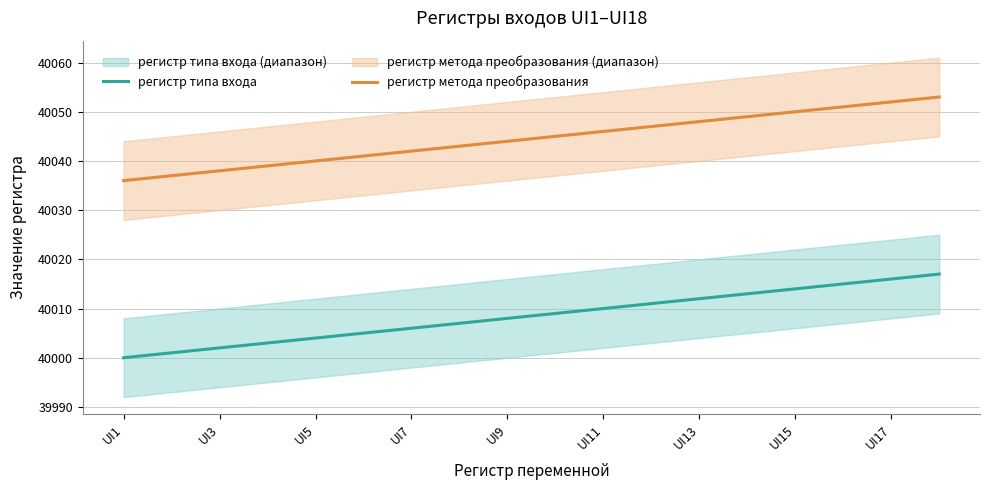

Which category has the lowest value in the регистр типа входа series?

UI1